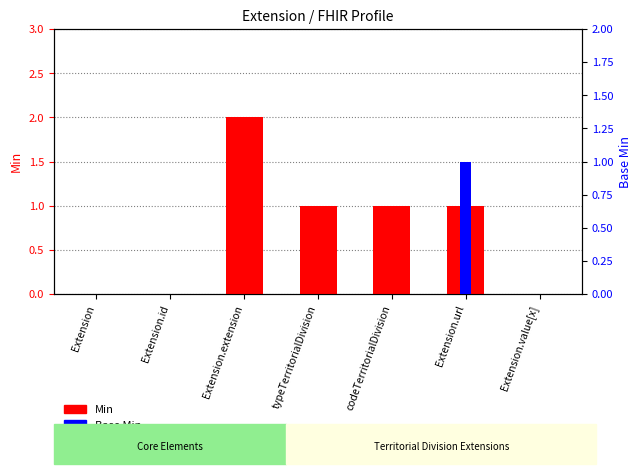

What is the label of the 5th bar from the right?

Extension.extension